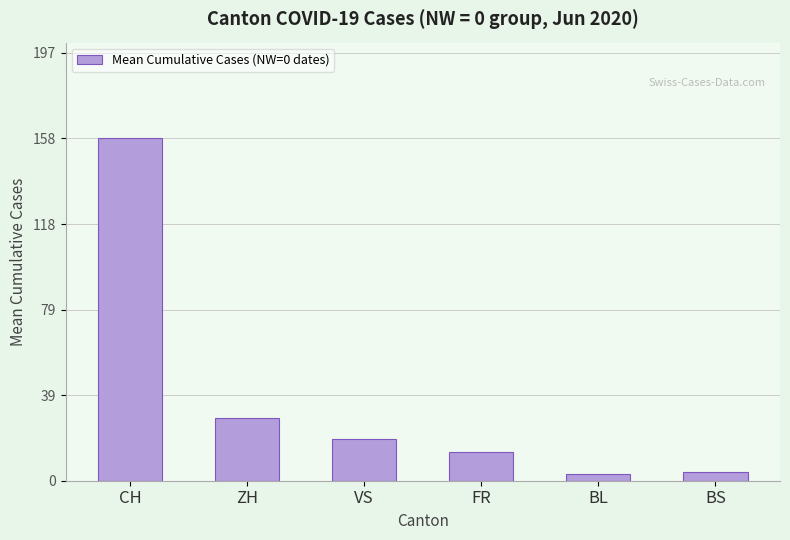

What is the change in value from VS to FR?

-5.9